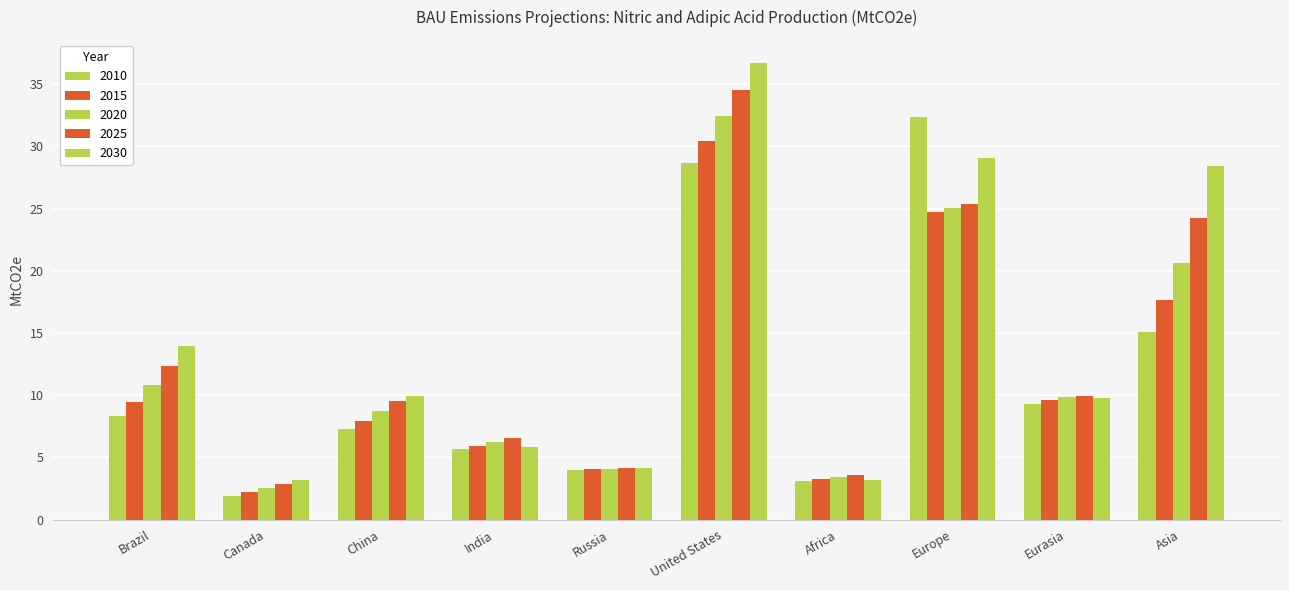

Which series has the largest total across all categories?

2030